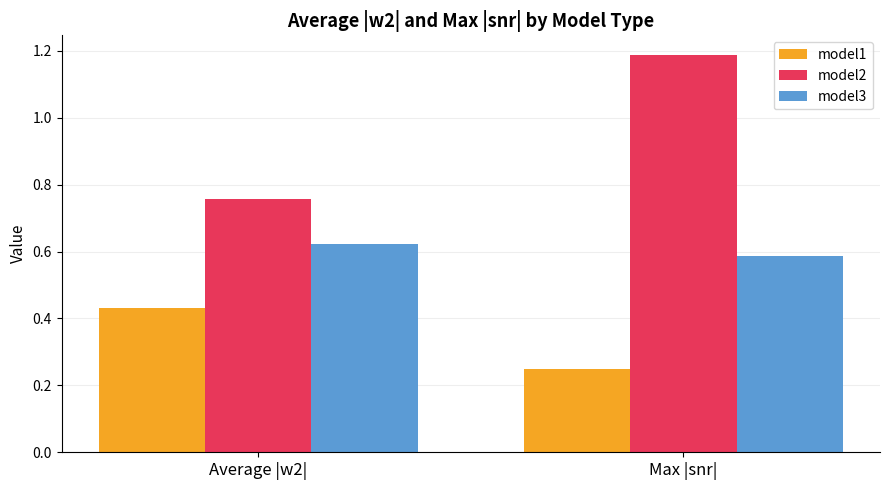

The value of model3 at Average |w2| is 0.4. True or false?

False